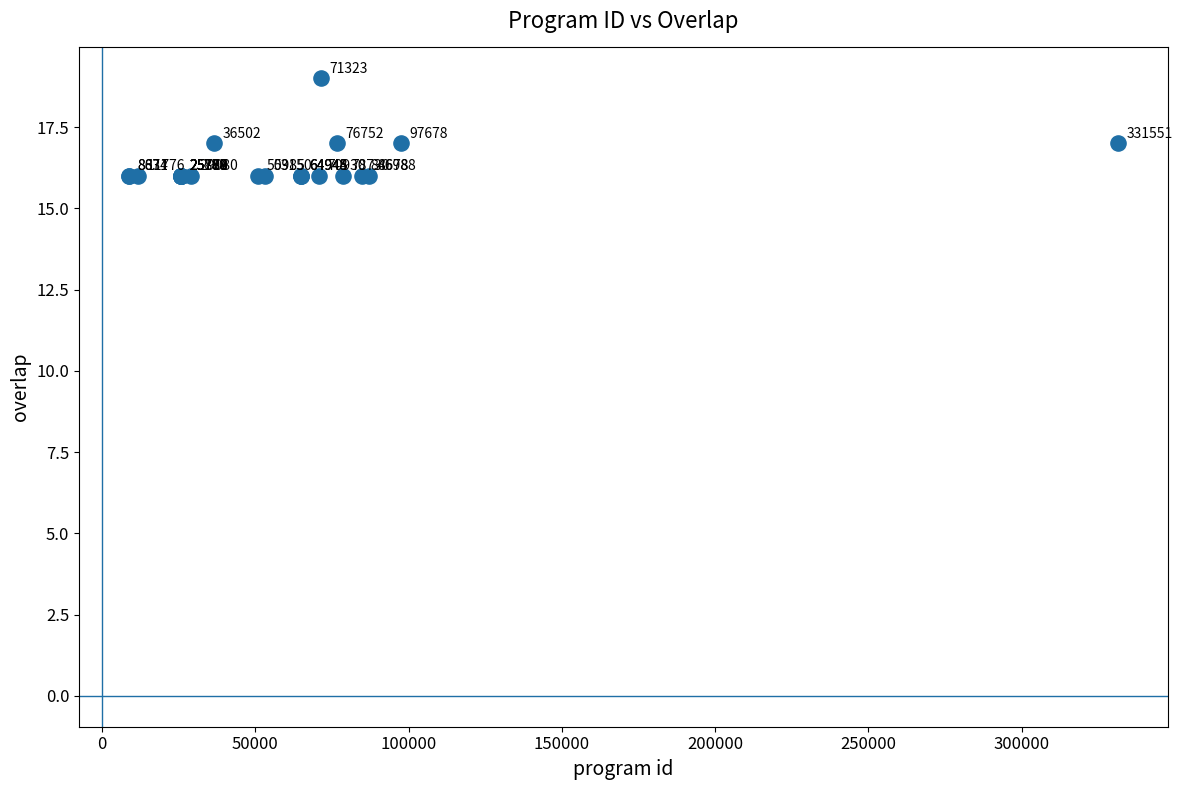

What Y value in the scatter plot is closest to 17?

17